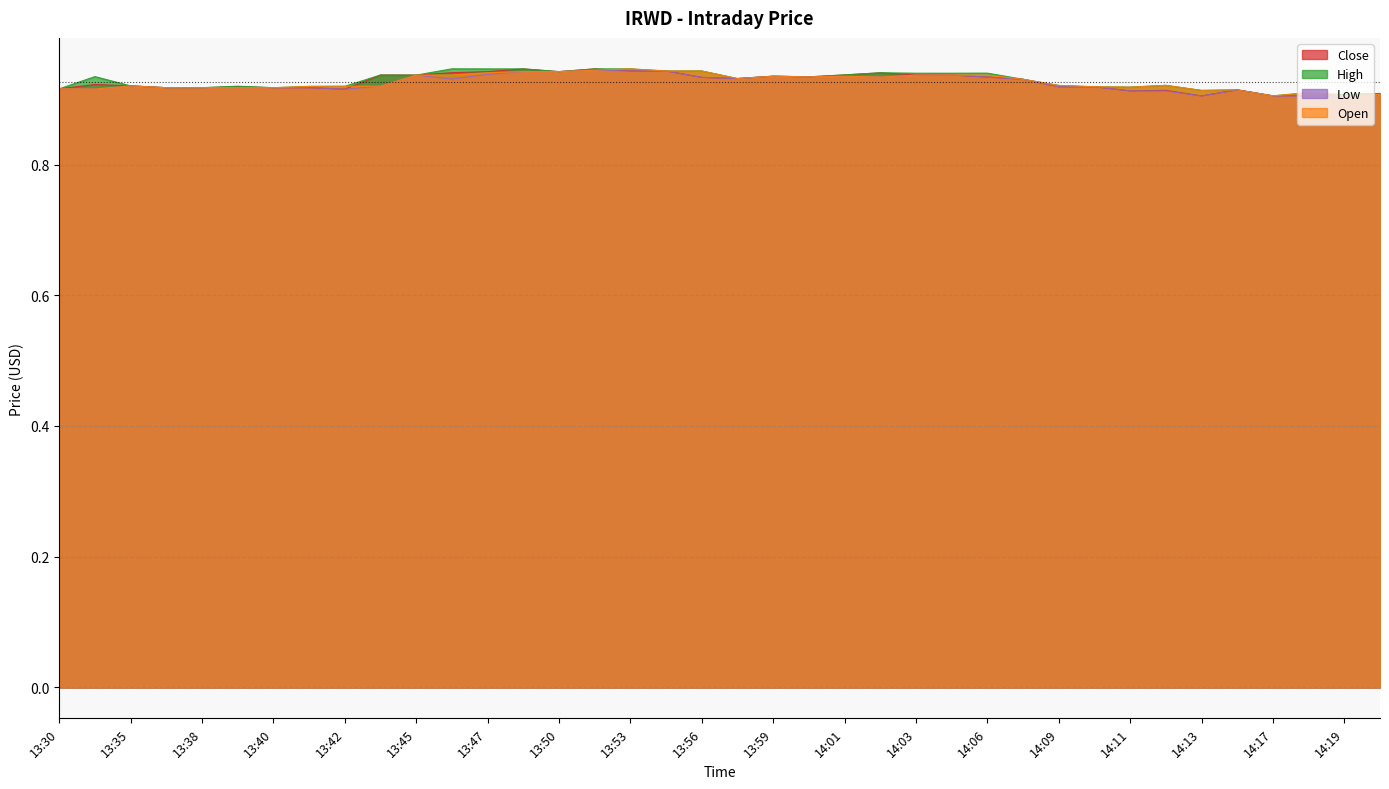

What position from the right is 13:35?

36